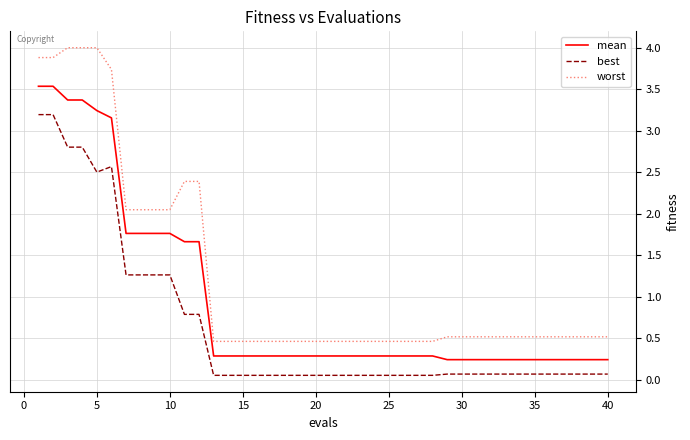

Which series has the largest total across all categories?

worst